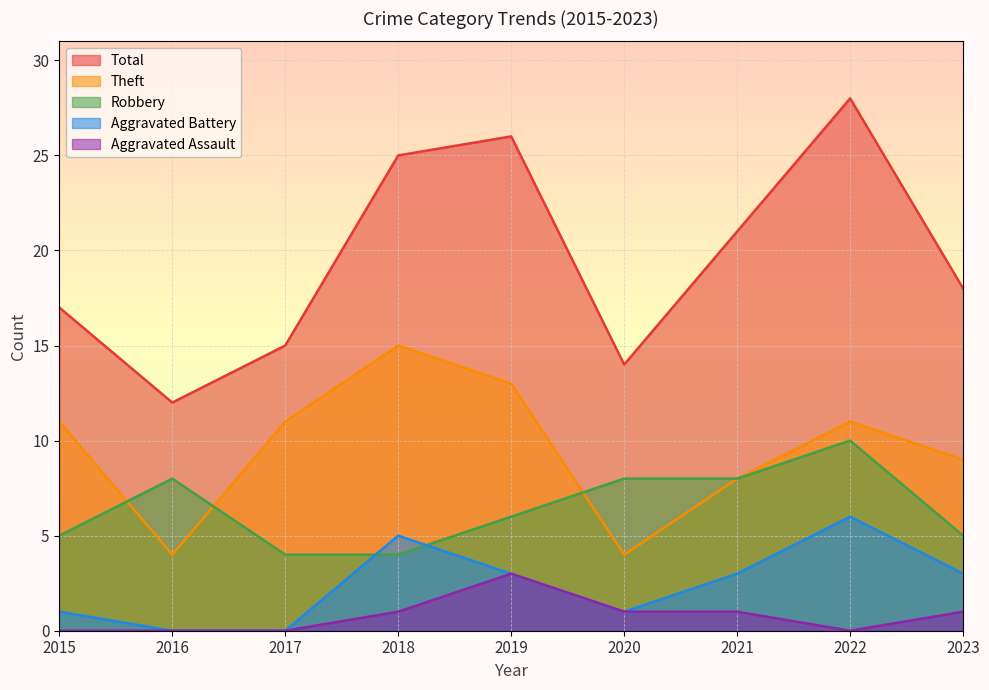

At which label does Theft first exceed 11?

2018